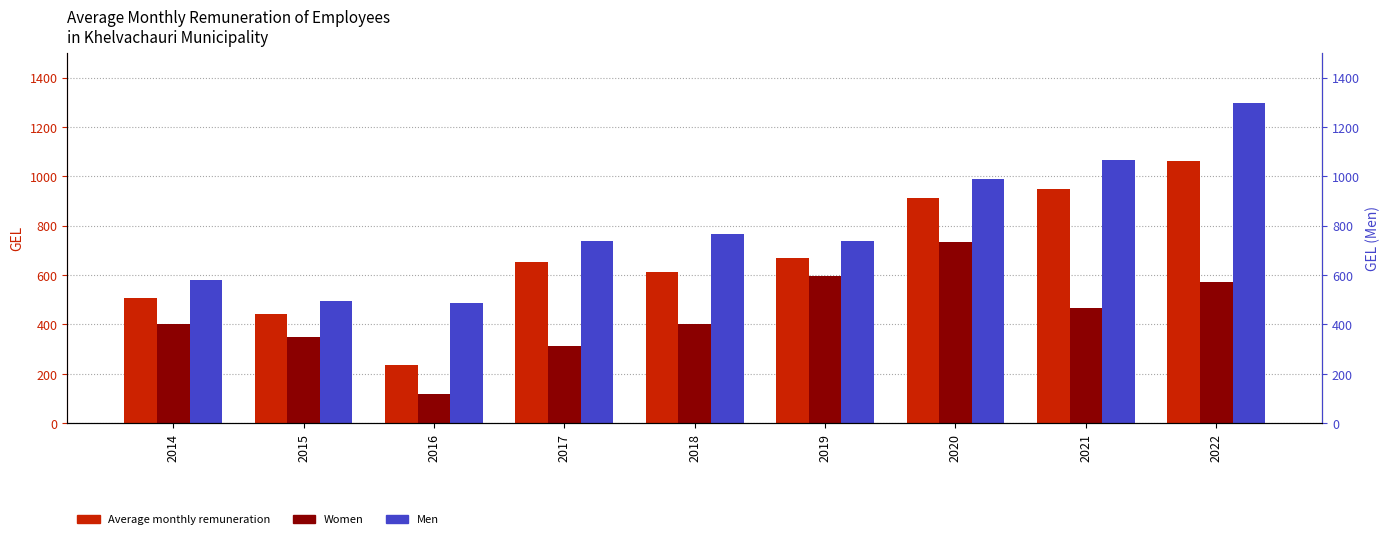

Which label corresponds to the largest value in the chart?

2022